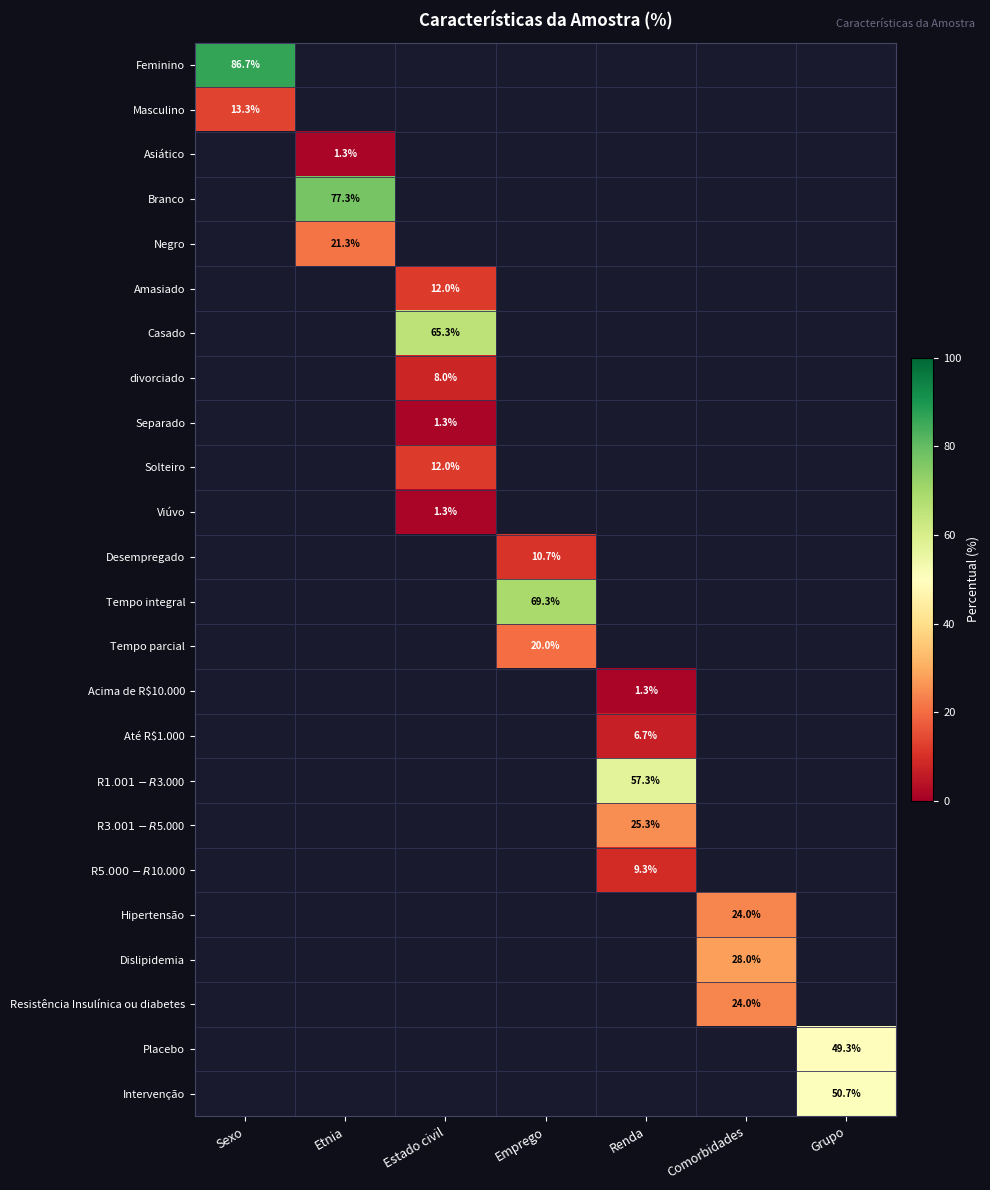

At how many categories does at least one series exceed 68?

3